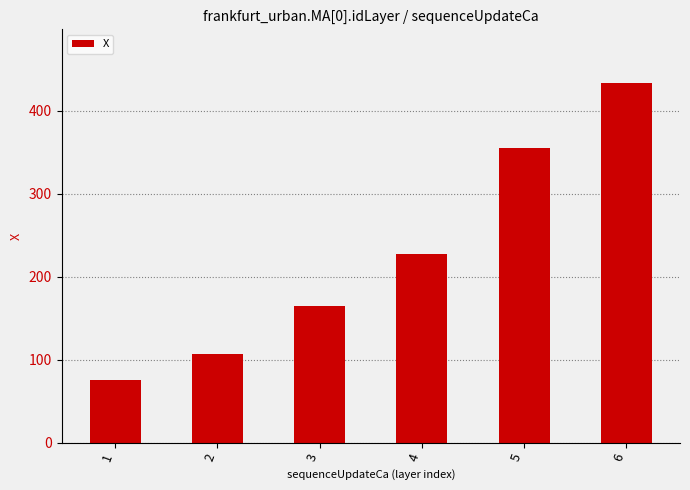

How many bars are there in total?

6